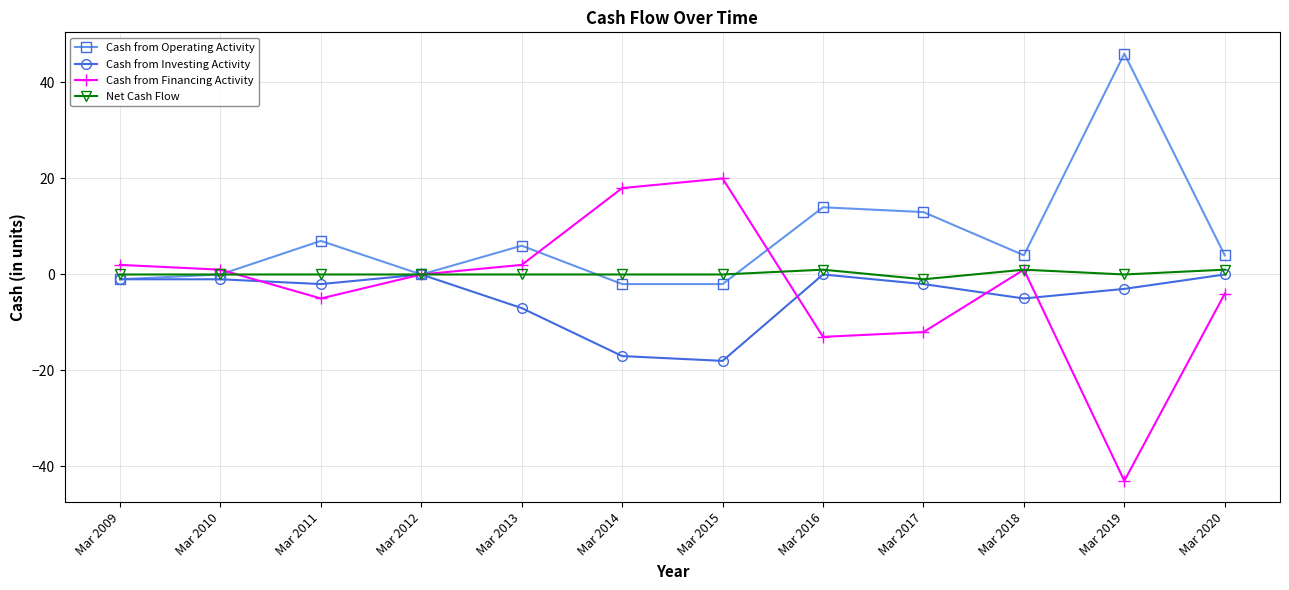

What is the sum of all Cash from Investing Activity values?

-56